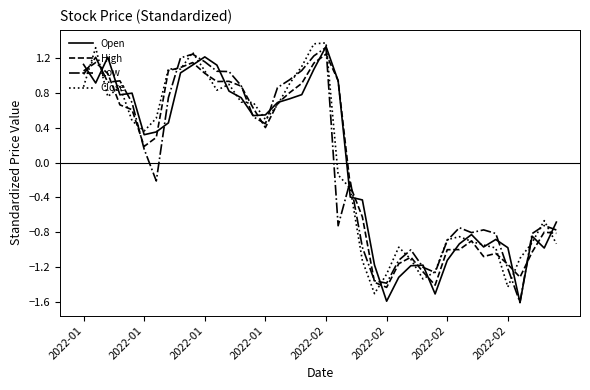

How many values in Low are above zero?

20